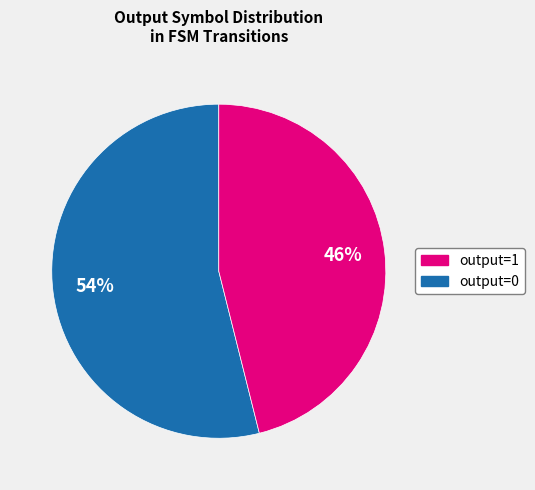

To the nearest percent, what is the average slice percentage?

50%